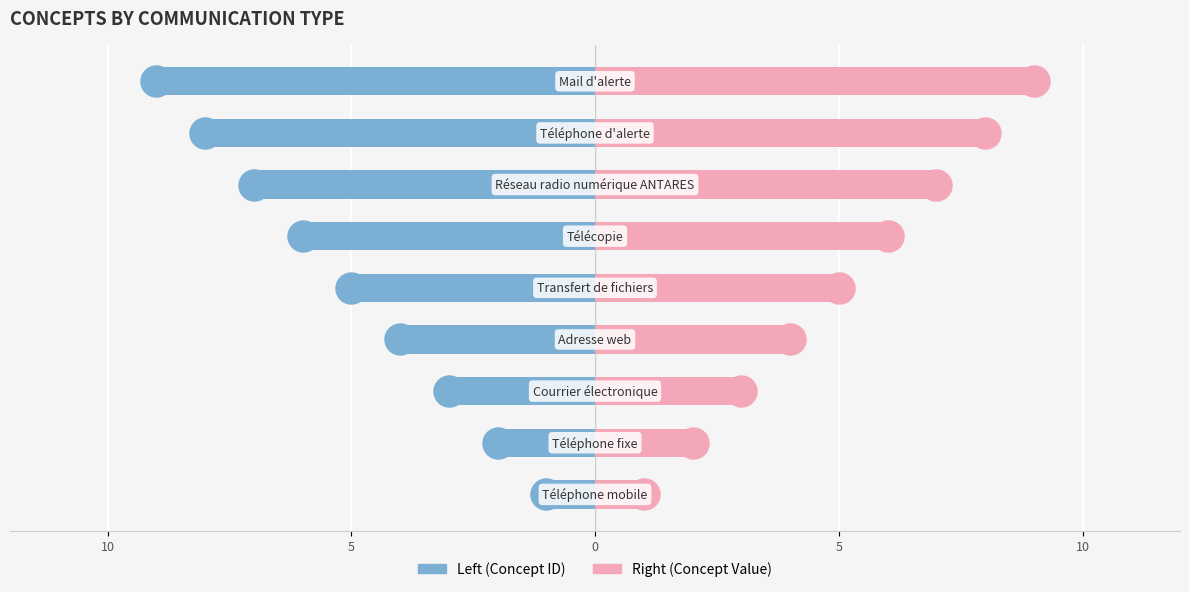

Which series contains the lowest Y value?

Concept ID